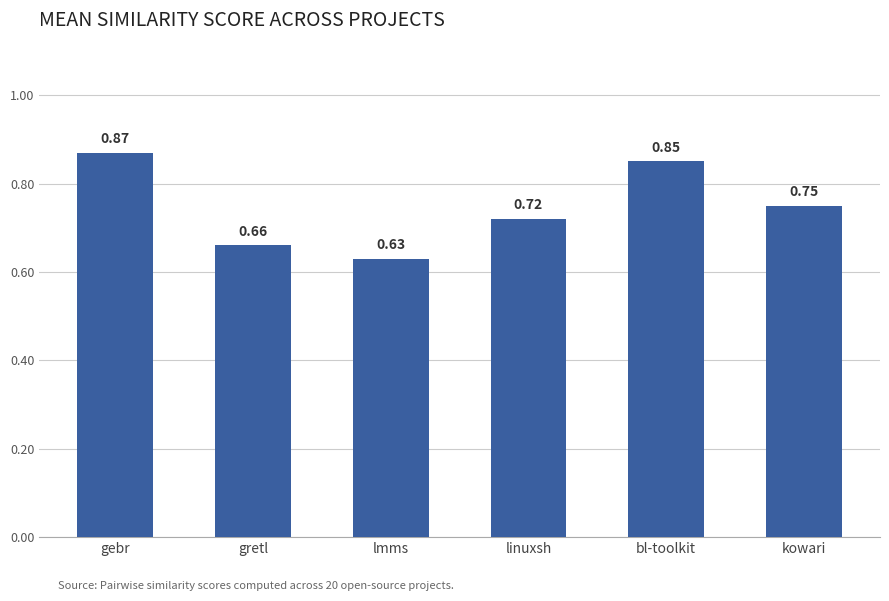

The chart shows a value of 1.0 at gretl. True or false?

False